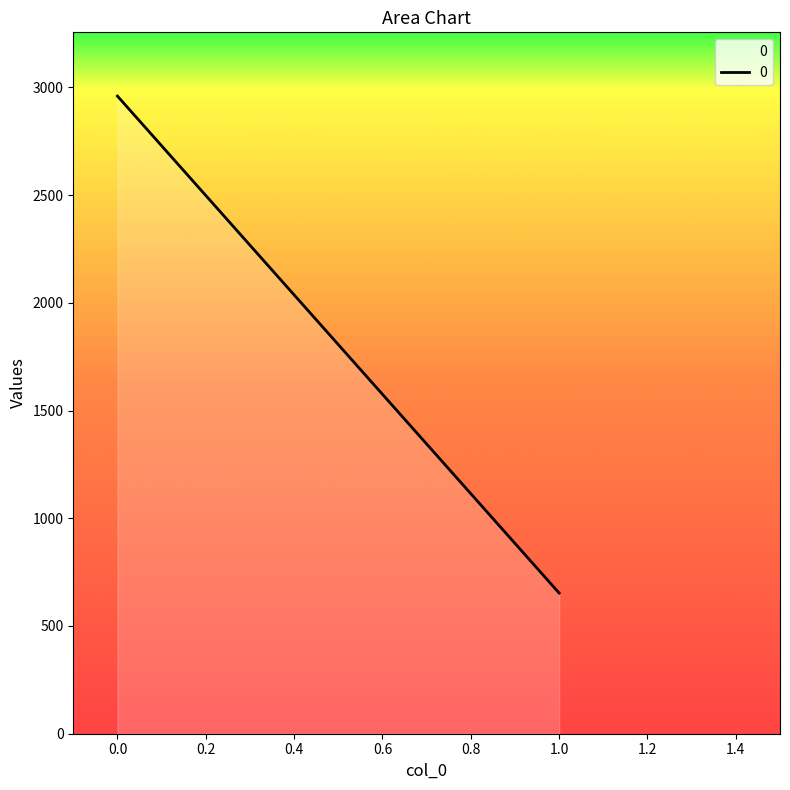

Read the value at 0.

2959.5